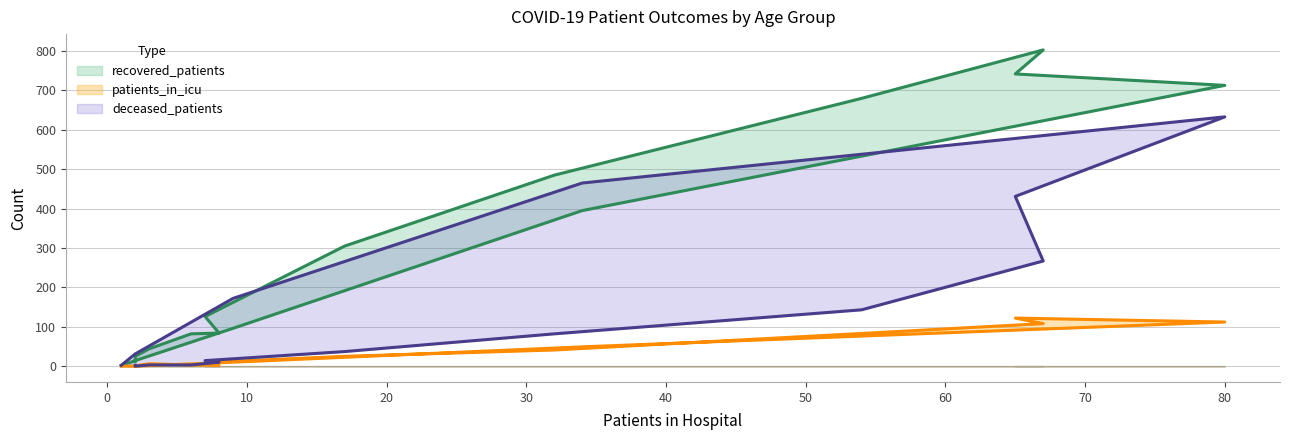

How many series are shown in this chart?

3